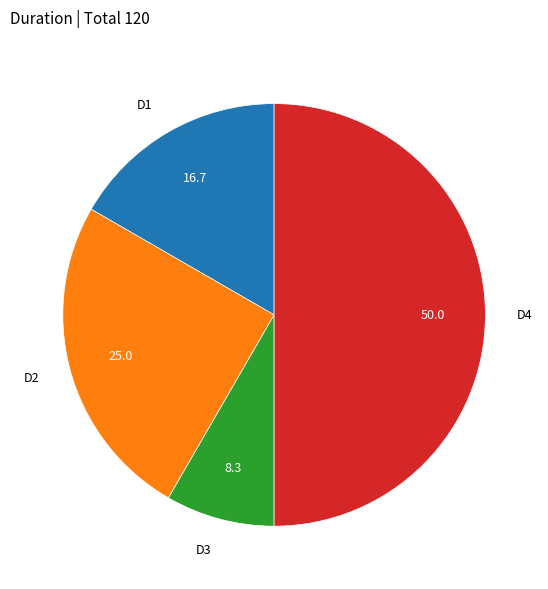

True or false: D1 accounts for 17% of the total.

True